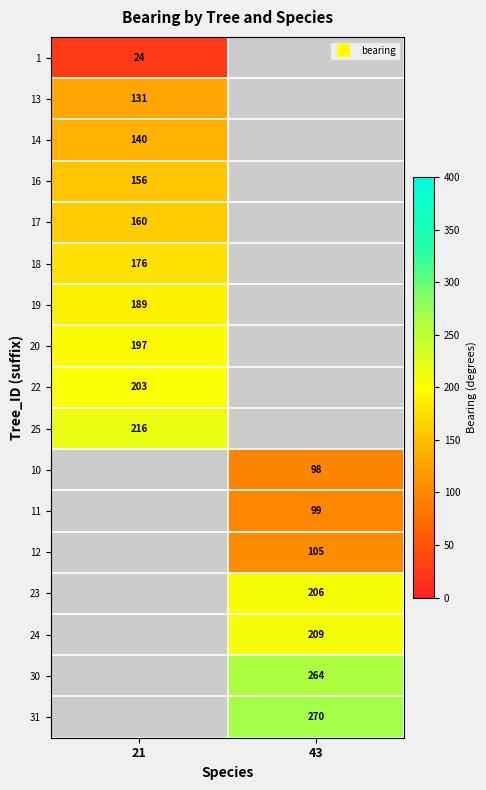

List the labels in order of 31 value, smallest first.

21, 43